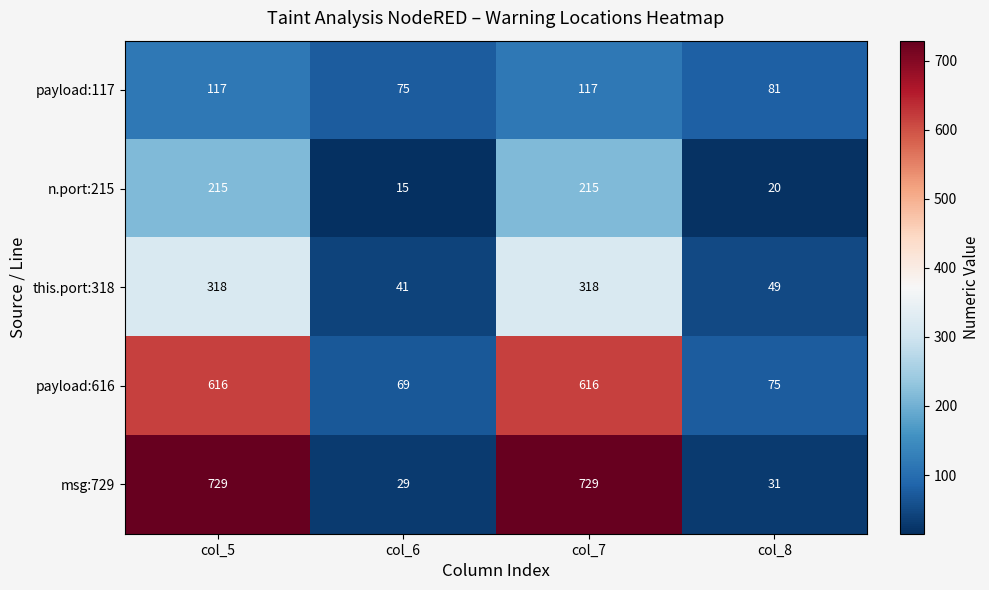

At which category does the chart reach its minimum across all series?

col_6